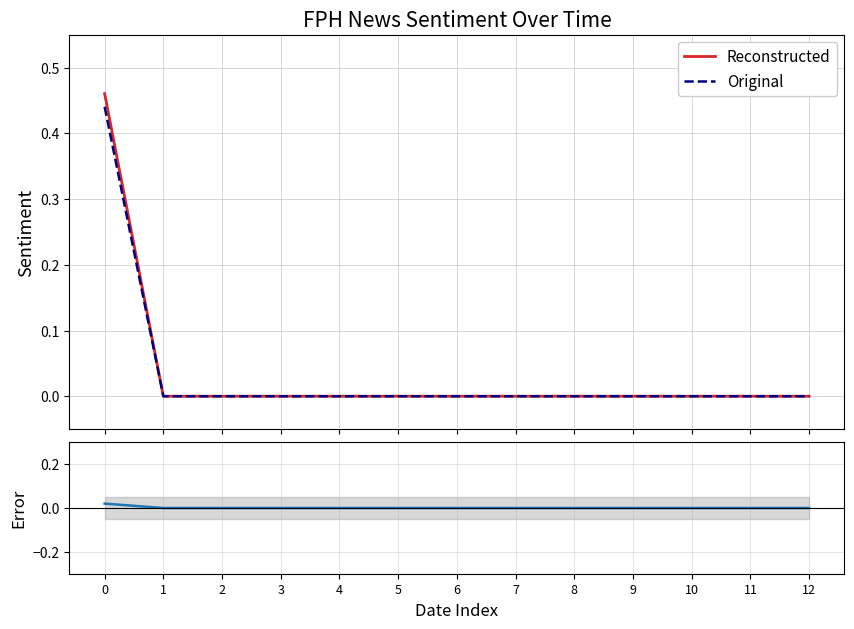

Reading left to right, extract all data points from this chart.

Reconstructed: 0=0.5	1=0.0	2=0.0	3=0.0	4=0.0	5=0.0	6=0.0	7=0.0	8=0.0	9=0.0	10=0.0	11=0.0	12=0.0
Original: 0=0.4	1=0.0	2=0.0	3=0.0	4=0.0	5=0.0	6=0.0	7=0.0	8=0.0	9=0.0	10=0.0	11=0.0	12=0.0
Error: 0=0.0	1=0.0	2=0.0	3=0.0	4=0.0	5=0.0	6=0.0	7=0.0	8=0.0	9=0.0	10=0.0	11=0.0	12=0.0